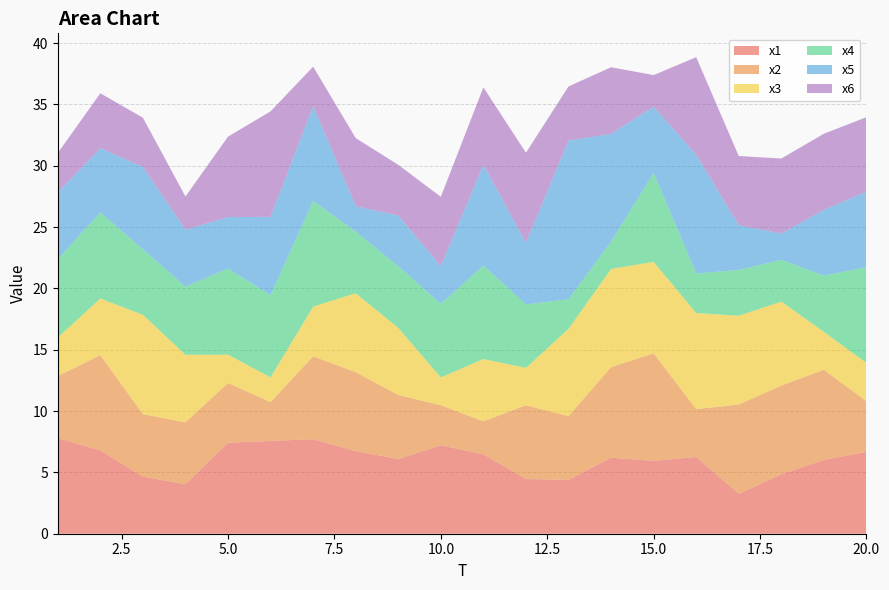

Reading right to left, extract all data points from this chart.

x1: 6.7	6.0	4.8	3.3	6.3	5.9	6.2	4.4	4.5	6.5	7.2	6.1	6.7	7.7	7.6	7.4	4.0	4.7	6.8	7.8
x2: 4.1	7.4	7.2	7.3	3.9	8.8	7.4	5.2	6.0	2.7	3.3	5.2	6.4	6.8	3.2	4.9	5.0	5.1	7.8	5.1
x3: 3.1	3.1	6.8	7.2	7.8	7.5	8.0	7.1	3.1	5.1	2.3	5.5	6.4	4.0	2.0	2.3	5.5	8.1	4.6	3.1
x4: 7.8	4.6	3.4	3.7	3.2	7.3	2.2	2.4	5.2	7.6	6.0	5.0	5.0	8.6	6.7	7.0	5.6	5.3	7.0	6.4
x5: 6.2	5.4	2.1	3.7	9.7	5.4	8.8	13.0	5.0	8.2	3.1	4.1	2.1	7.7	6.4	4.2	4.7	6.7	5.2	5.4
x6: 6.1	6.2	6.1	5.6	8.0	2.6	5.4	4.4	7.3	6.3	5.6	4.1	5.6	3.2	8.6	6.6	2.7	4.0	4.5	3.2